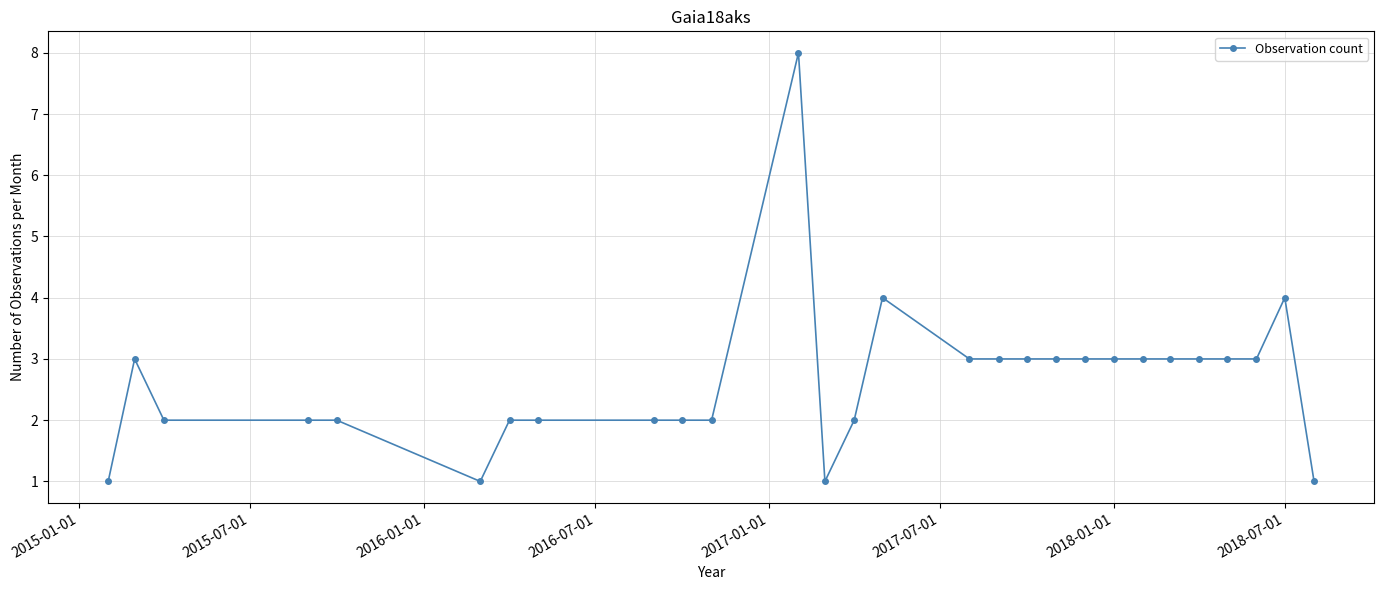

What is the value of the 18th point from the left?

3